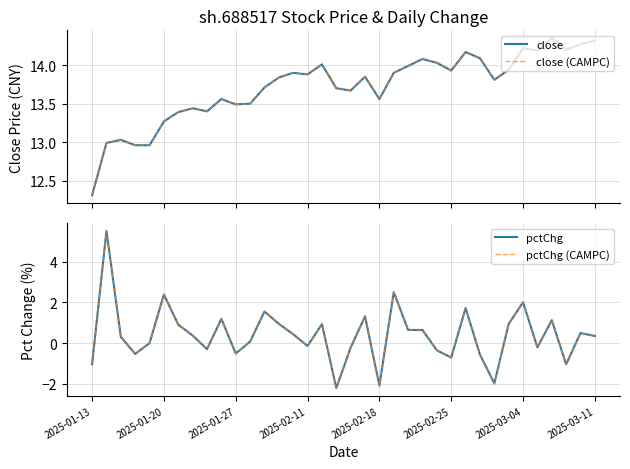

Reading right to left, transcribe all the data shown in this chart.

close: 14.3	14.3	14.2	14.3	14.2	14.2	13.9	13.8	14.1	14.2	13.9	14.0	14.1	14.0	13.9	13.6	13.8	13.7	13.7	14.0	13.9	13.9	13.8	13.7	13.5	13.5	13.6	13.4	13.4	13.4	13.3	13.0	13.0	13.0	13.0	12.3
close (CAMPC): 14.3	14.3	14.2	14.3	14.2	14.2	13.9	13.8	14.1	14.2	13.9	14.0	14.1	14.0	13.9	13.6	13.8	13.7	13.7	14.0	13.9	13.9	13.8	13.7	13.5	13.5	13.6	13.4	13.4	13.4	13.3	13.0	13.0	13.0	13.0	12.3
pctChg: 0.4	0.5	-1.0	1.1	-0.2	2.0	0.9	-2.0	-0.6	1.7	-0.7	-0.4	0.6	0.6	2.5	-2.1	1.3	-0.2	-2.2	0.9	-0.1	0.4	0.9	1.6	0.1	-0.5	1.2	-0.3	0.4	0.9	2.4	0.0	-0.5	0.3	5.5	-1.0
pctChg (CAMPC): 0.4	0.5	-1.0	1.1	-0.2	2.0	0.9	-2.0	-0.6	1.7	-0.7	-0.4	0.6	0.6	2.5	-2.1	1.3	-0.2	-2.2	0.9	-0.1	0.4	0.9	1.6	0.1	-0.5	1.2	-0.3	0.4	0.9	2.4	0.0	-0.5	0.3	5.5	-1.0